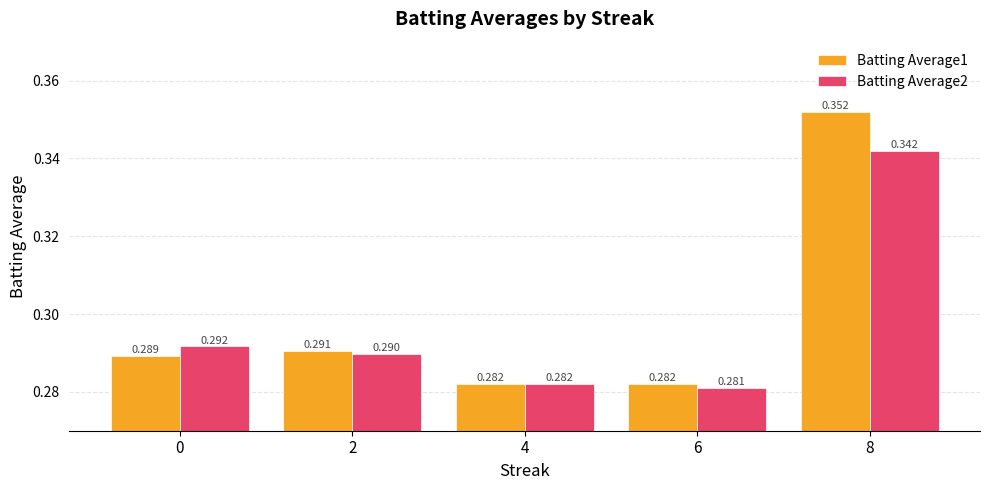

Where is Batting Average2 nearest to the value 0?

6